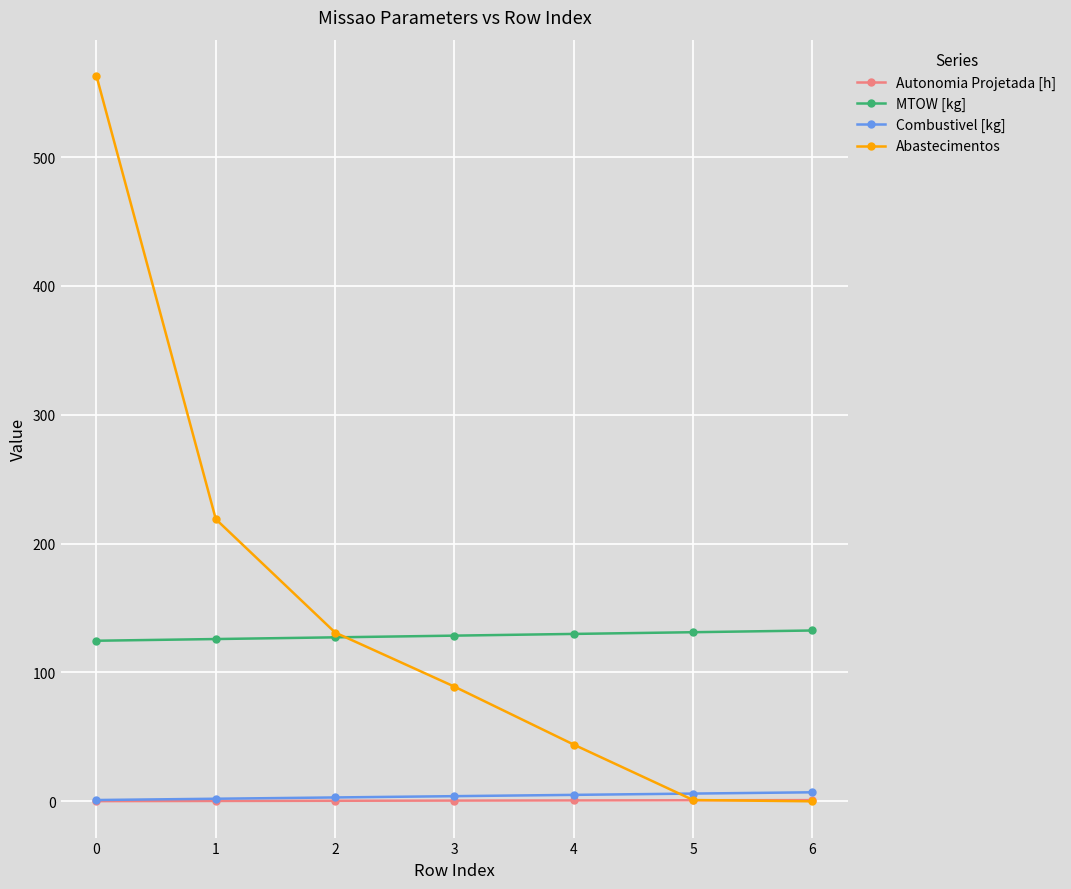

What is the value of the MTOW [kg] point at the 7th from the left?

132.6